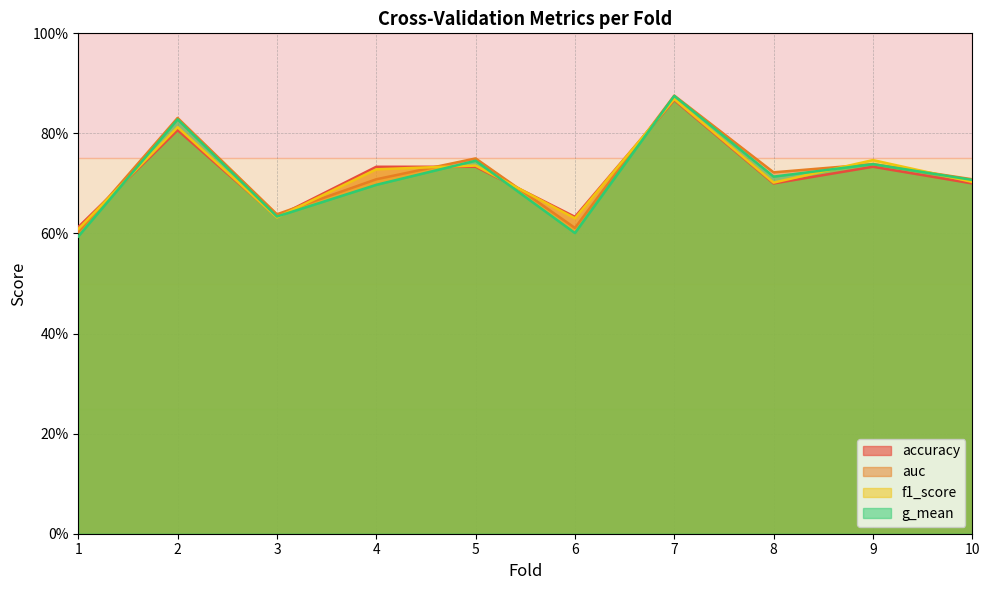

What are all the series names shown in the legend?

accuracy, auc, f1_score, g_mean